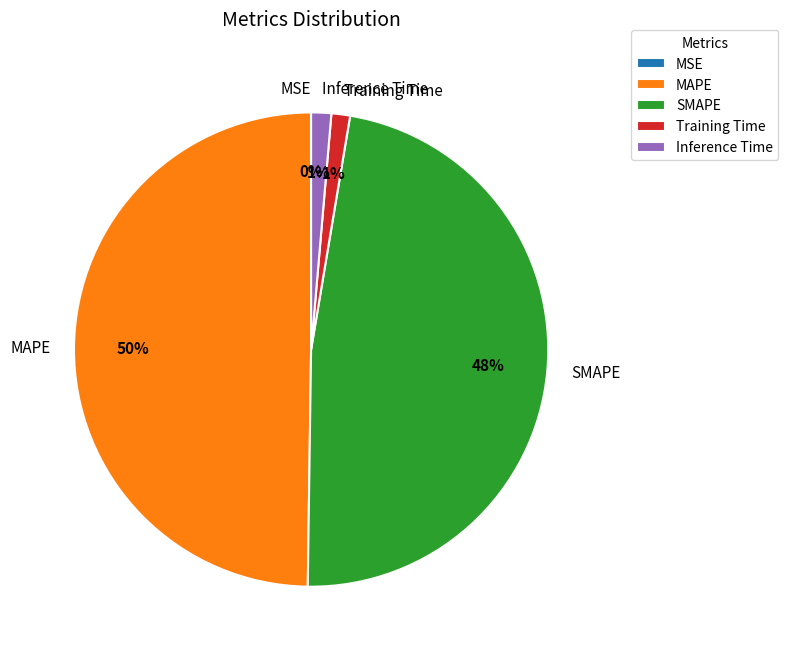

Is it true that MAPE is 50% of the pie?

True